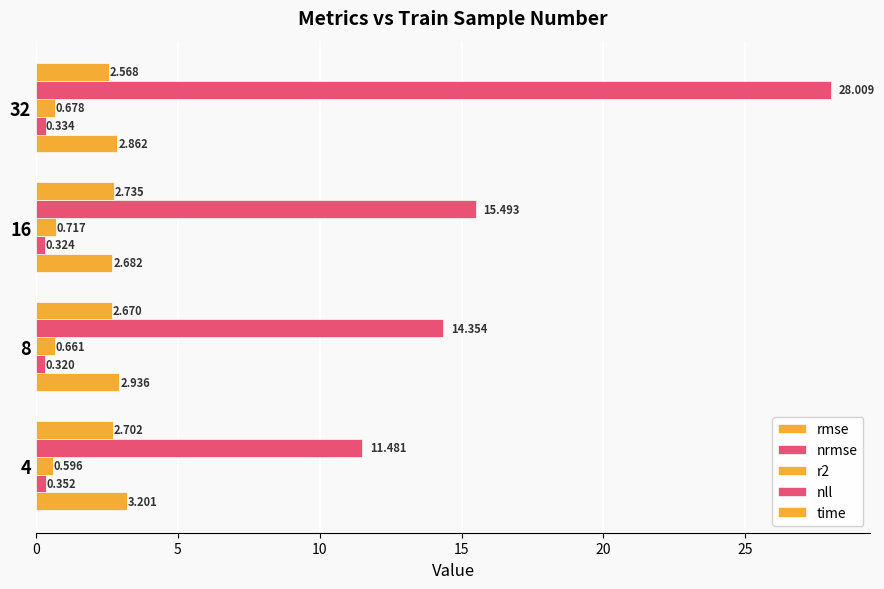

How many data points in nll are less than 15?

2